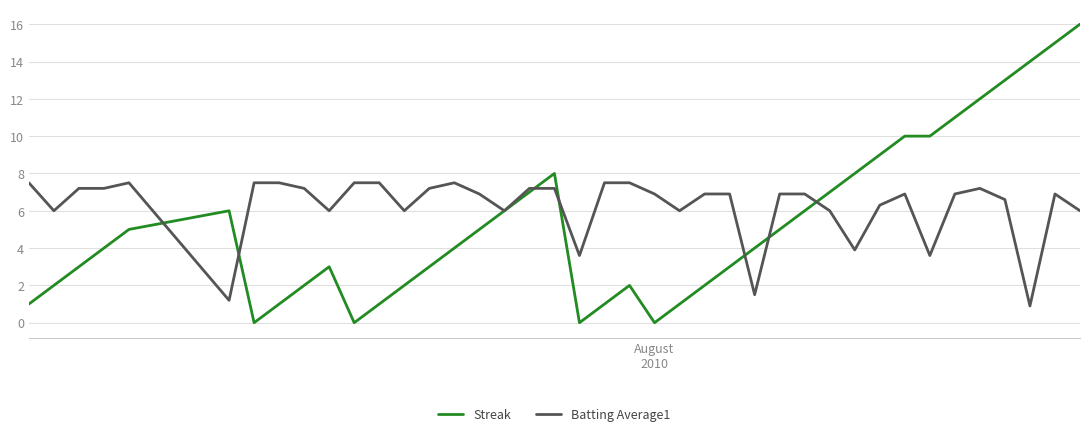

Which series has the largest total across all categories?

Batting Average1